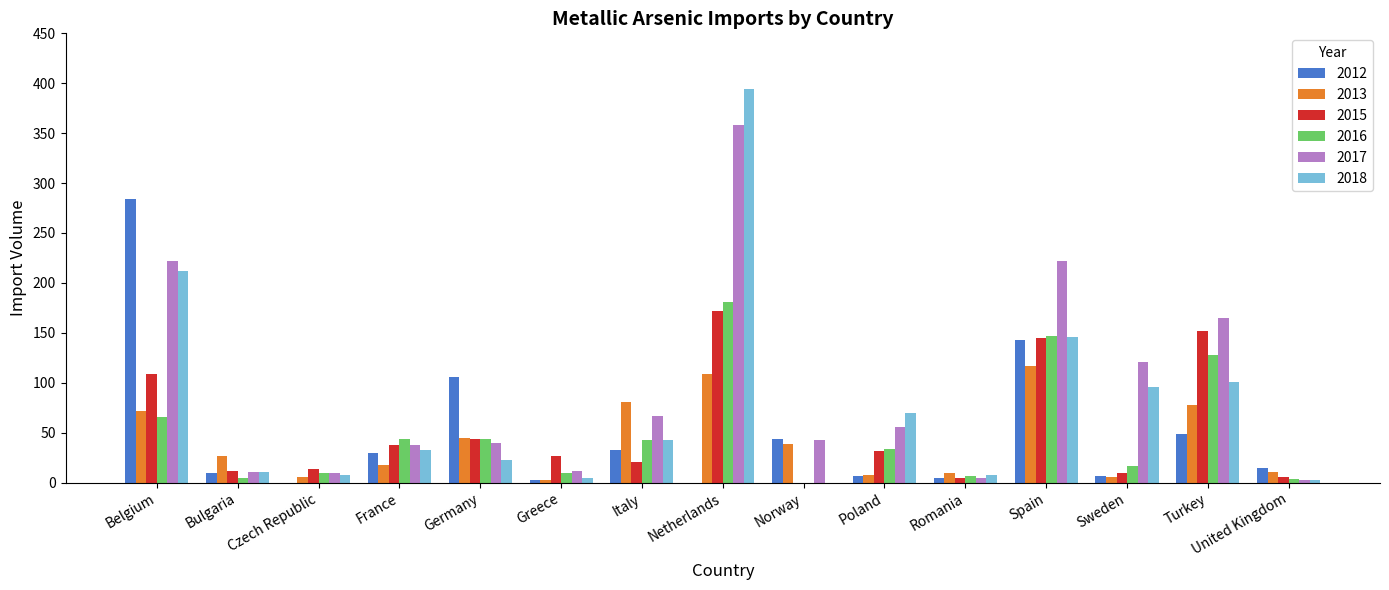

Are the bars grouped side by side (vs. stacked)?

Yes